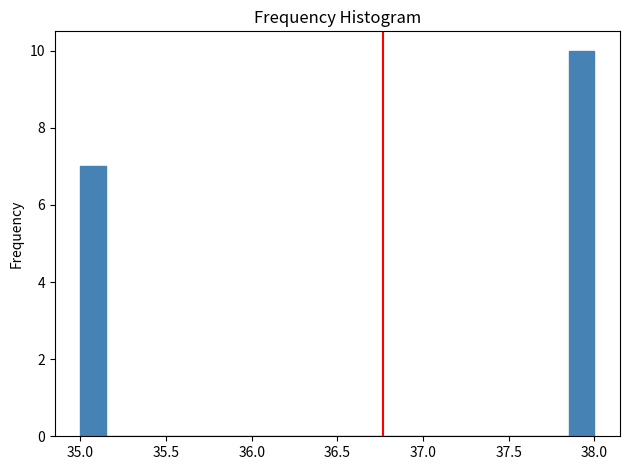

Read against the x-axis, roughly where is the centre of the tallest bar?

37.95